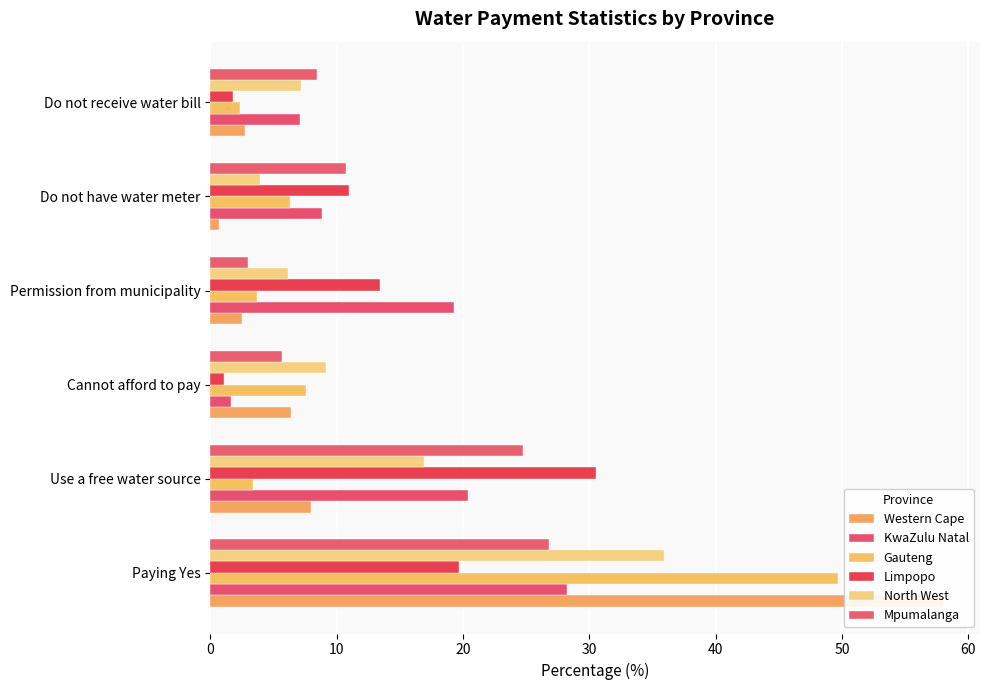

Is it true that KwaZulu Natal equals 28.2 at Paying Yes?

True